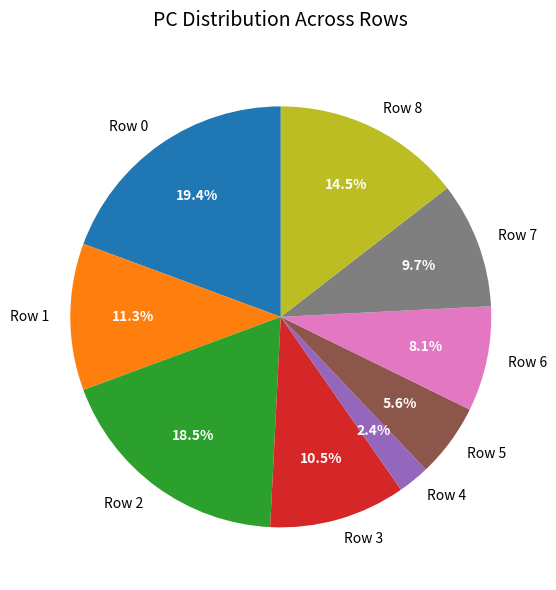

Rank the categories by value from lowest to highest.

Row 4, Row 5, Row 6, Row 7, Row 3, Row 1, Row 8, Row 2, Row 0